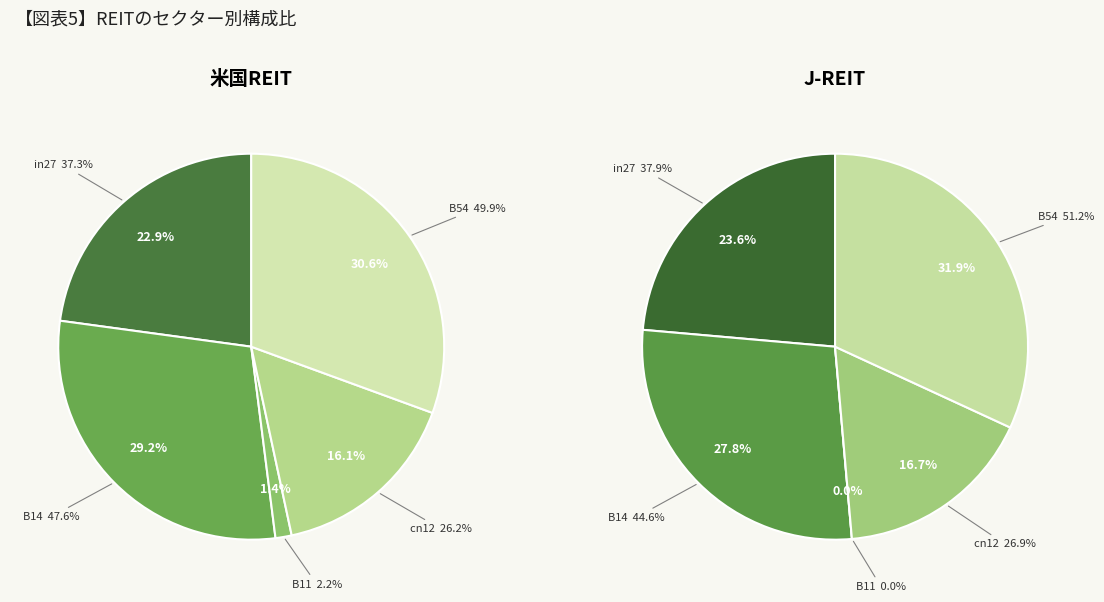

What portion of the pie excludes B11?

98.6%